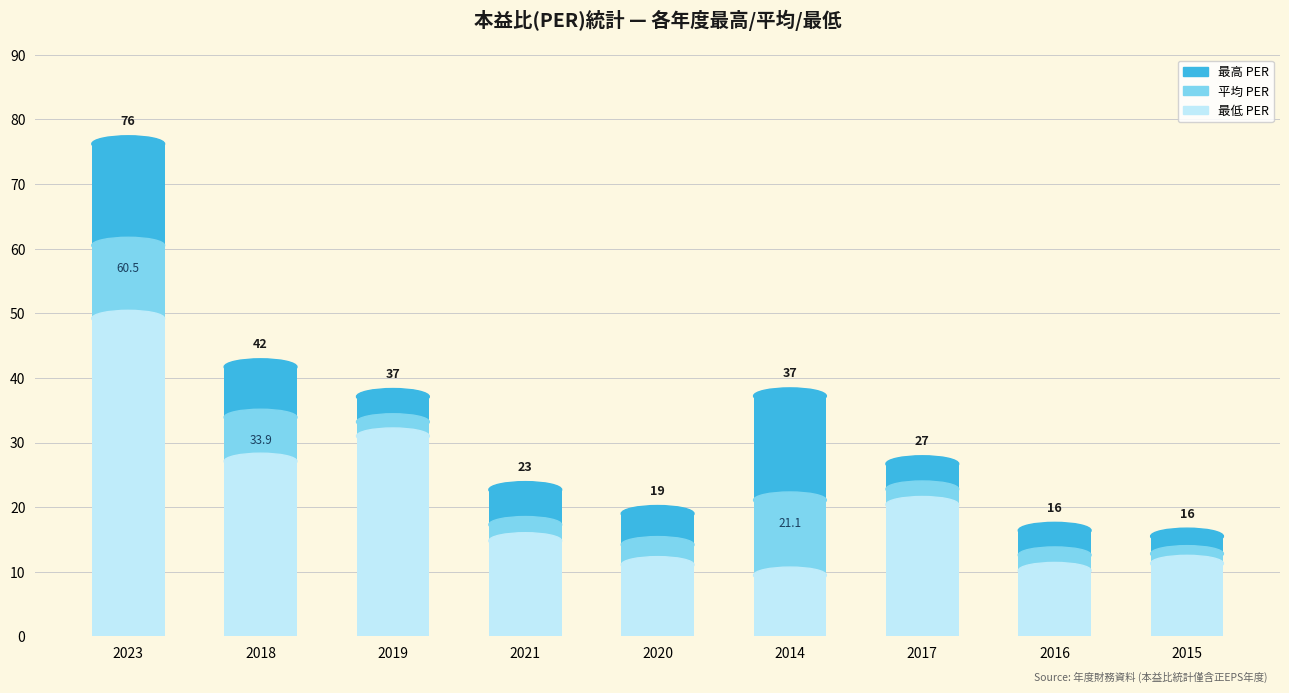

Which series has the largest range (max minus min)?

最高 PER